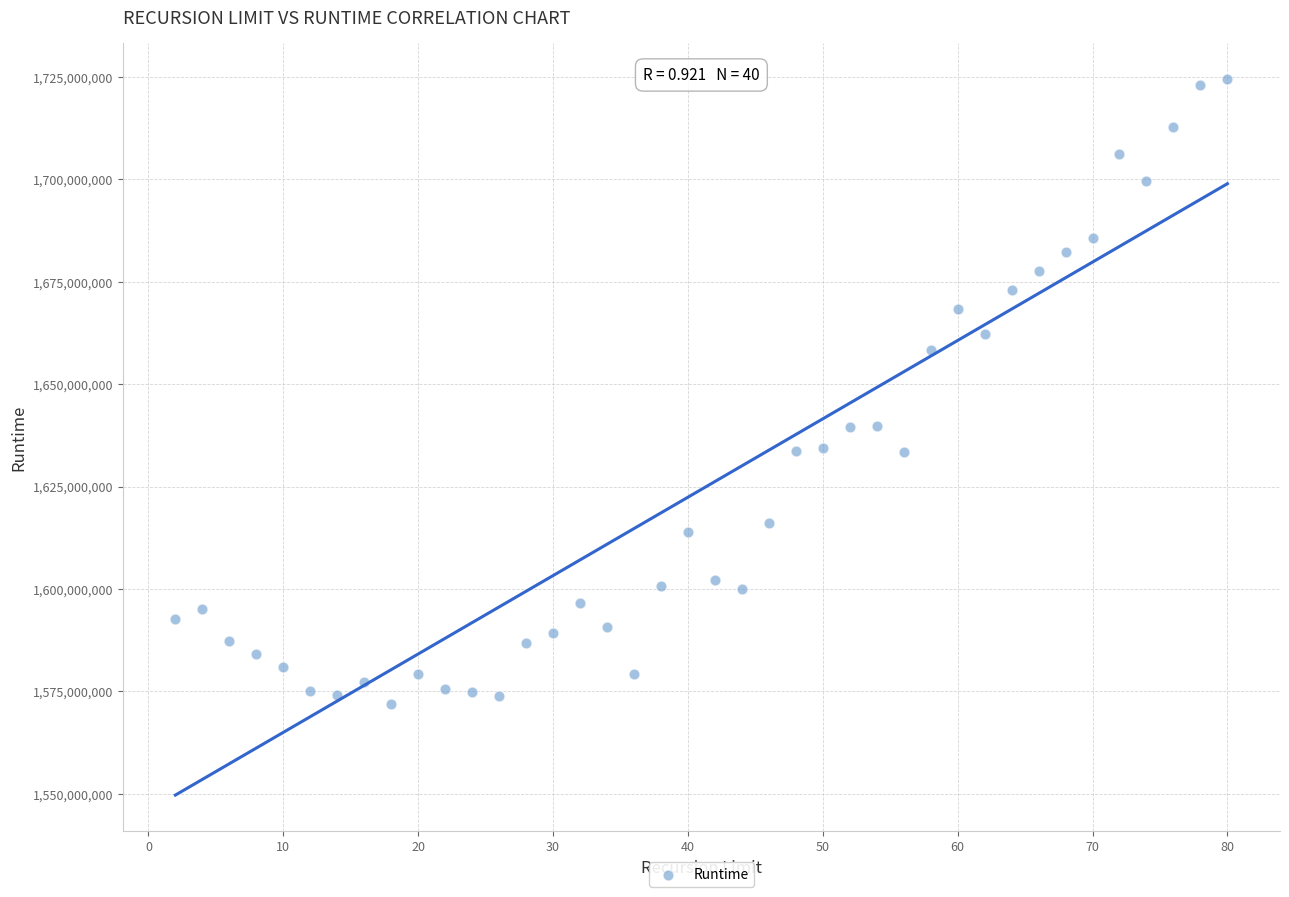

How many data points are displayed?

40